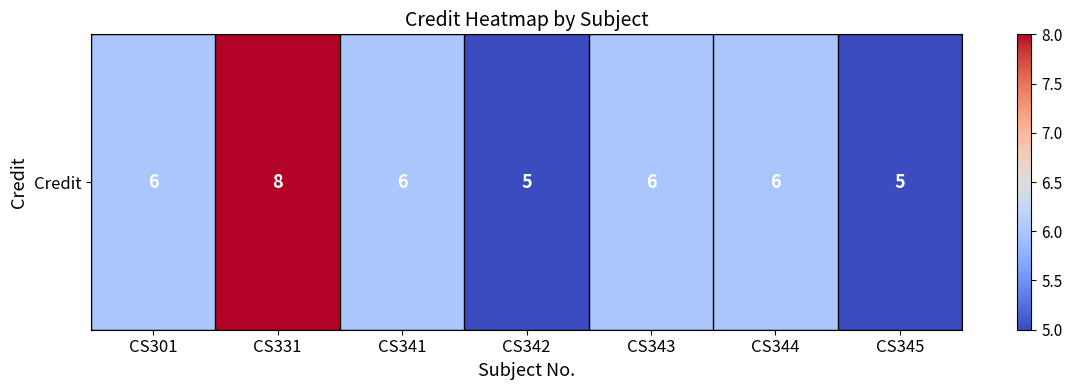

True or false: the data shows 3 at CS343.

False